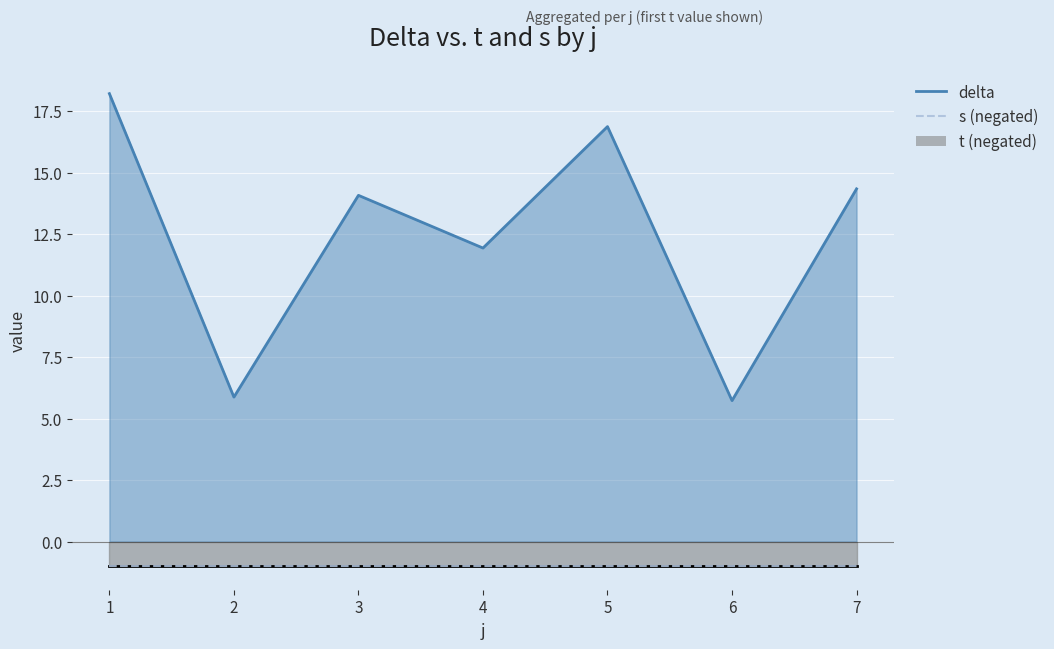

Rank the series at 7 from highest to lowest value.

delta, t, s